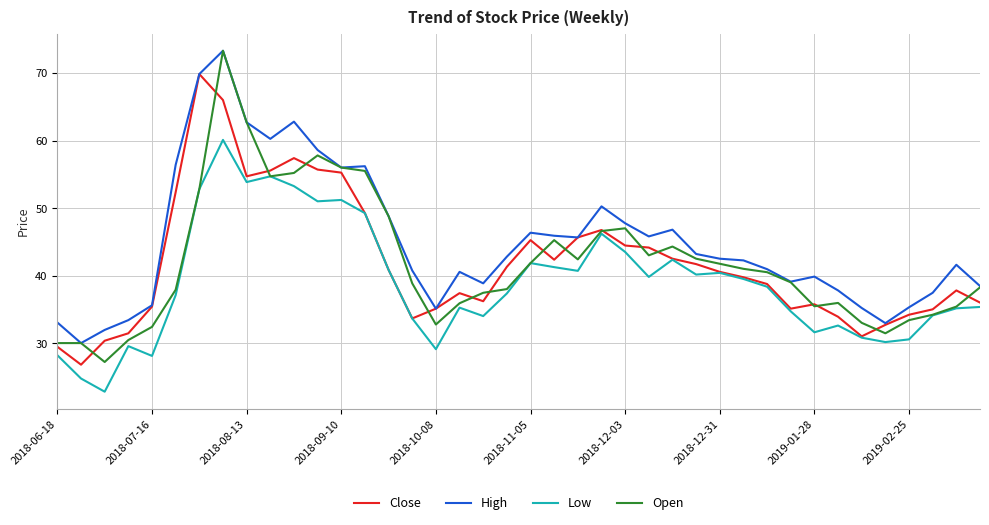

What is the minimum value shown in the chart?

22.8